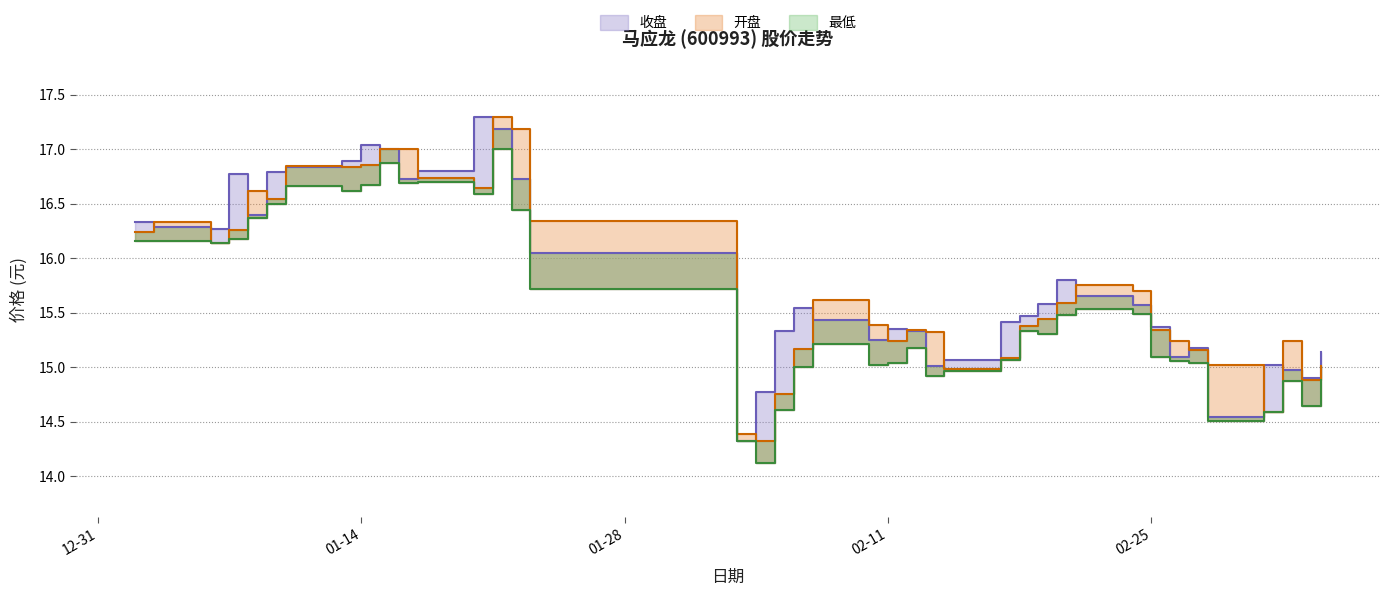

What is the difference between the highest and lowest values at 2020-01-07?

0.6